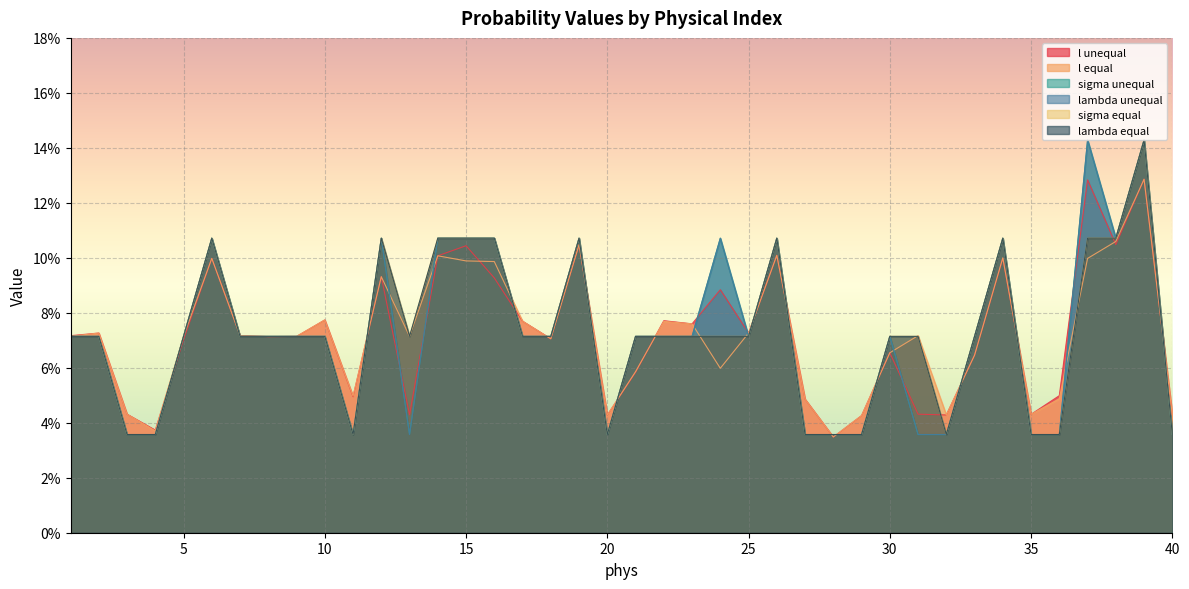

Where is the first local maximum for l equal?

2